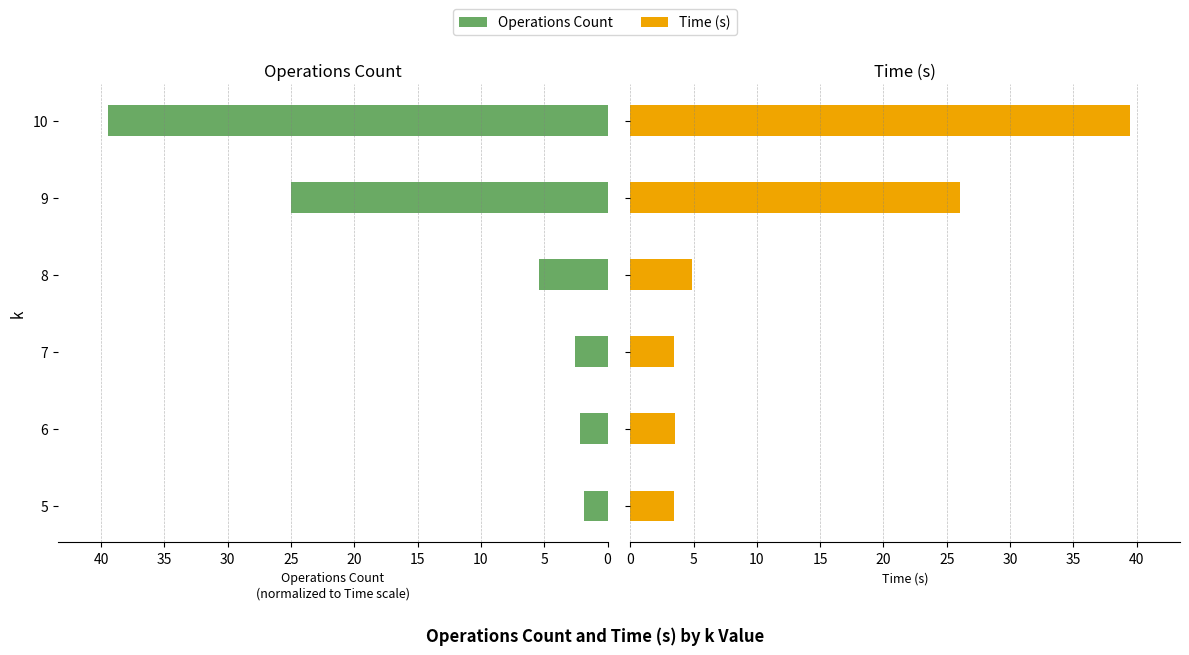

True or false: Time (s) has a value of 3.5 at 6.

True